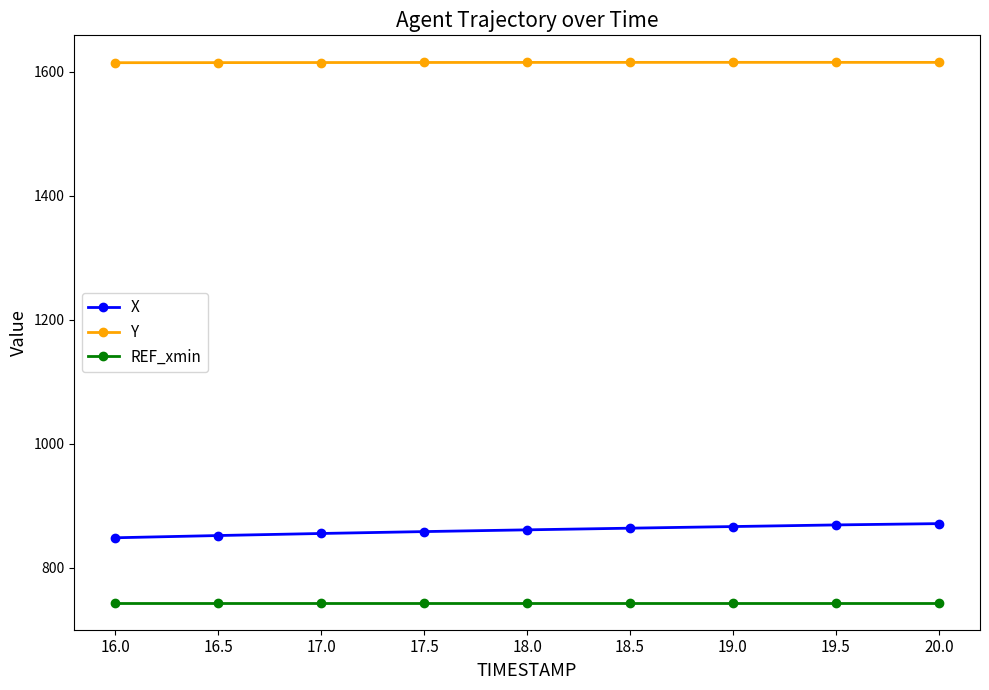

What is the minimum value for Y?

1614.6